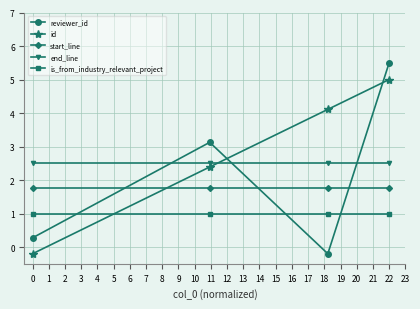

Reading right to left, transcribe all the data shown in this chart.

reviewer_id: 5.5	-0.2	3.1	0.3
id: 5.0	4.1	2.4	-0.2
start_line: 1.8	1.8	1.8	1.8
end_line: 2.5	2.5	2.5	2.5
is_from_industry_relevant_project: 1.0	1.0	1.0	1.0